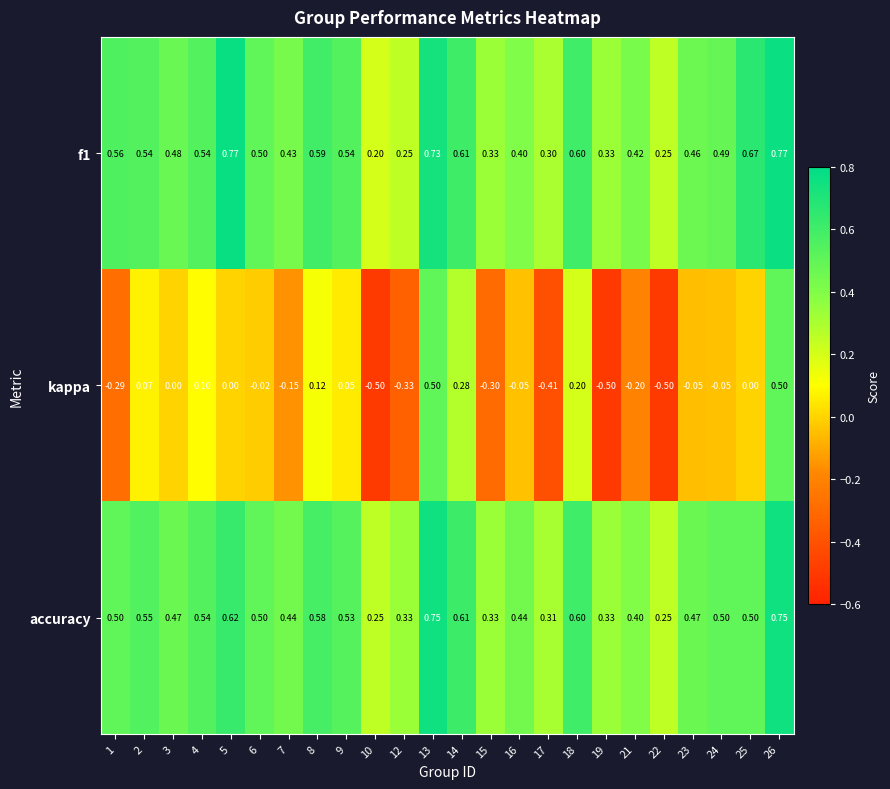

Which series changed the most between 9 and 12?

kappa